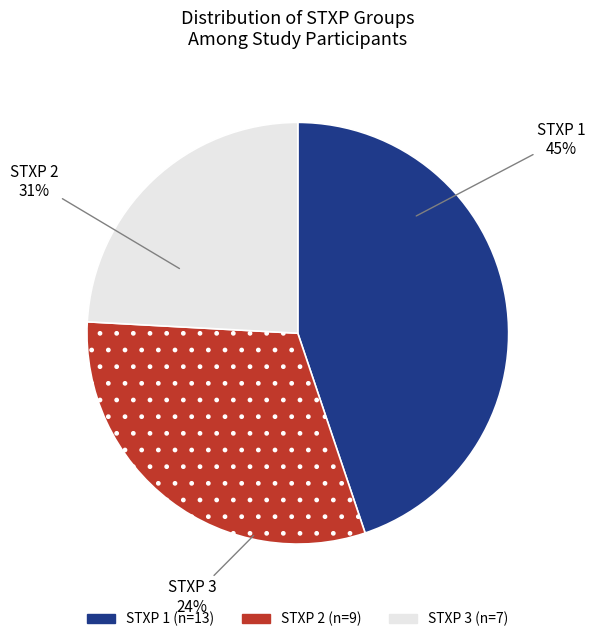

To the nearest percent, what portion does STXP 3 represent?

31%